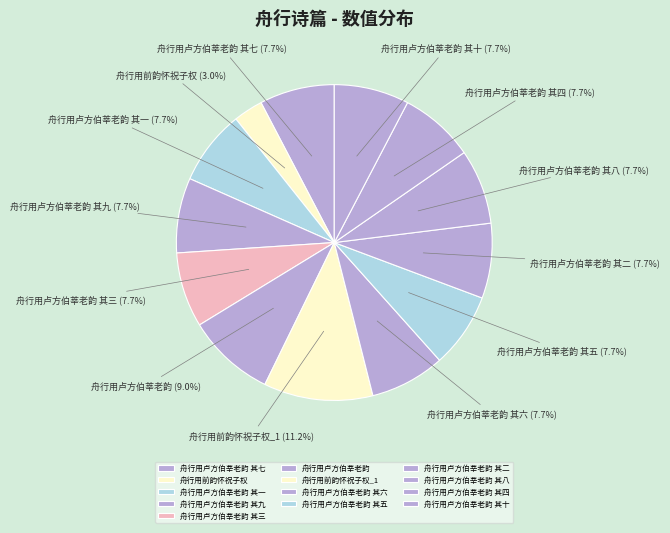

How many segments does this pie chart have?

13